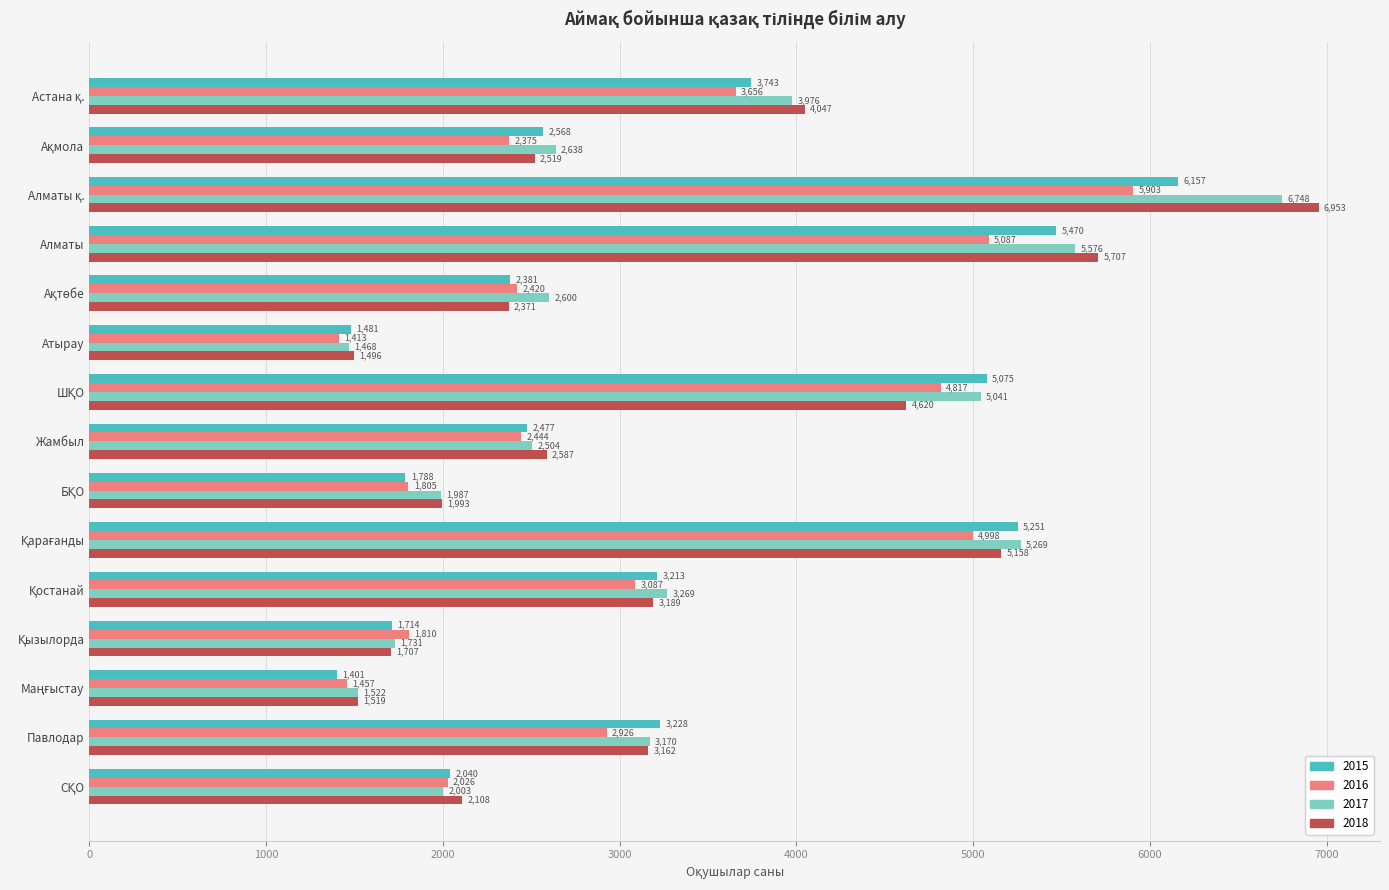

Which series has the largest total across all categories?

2017